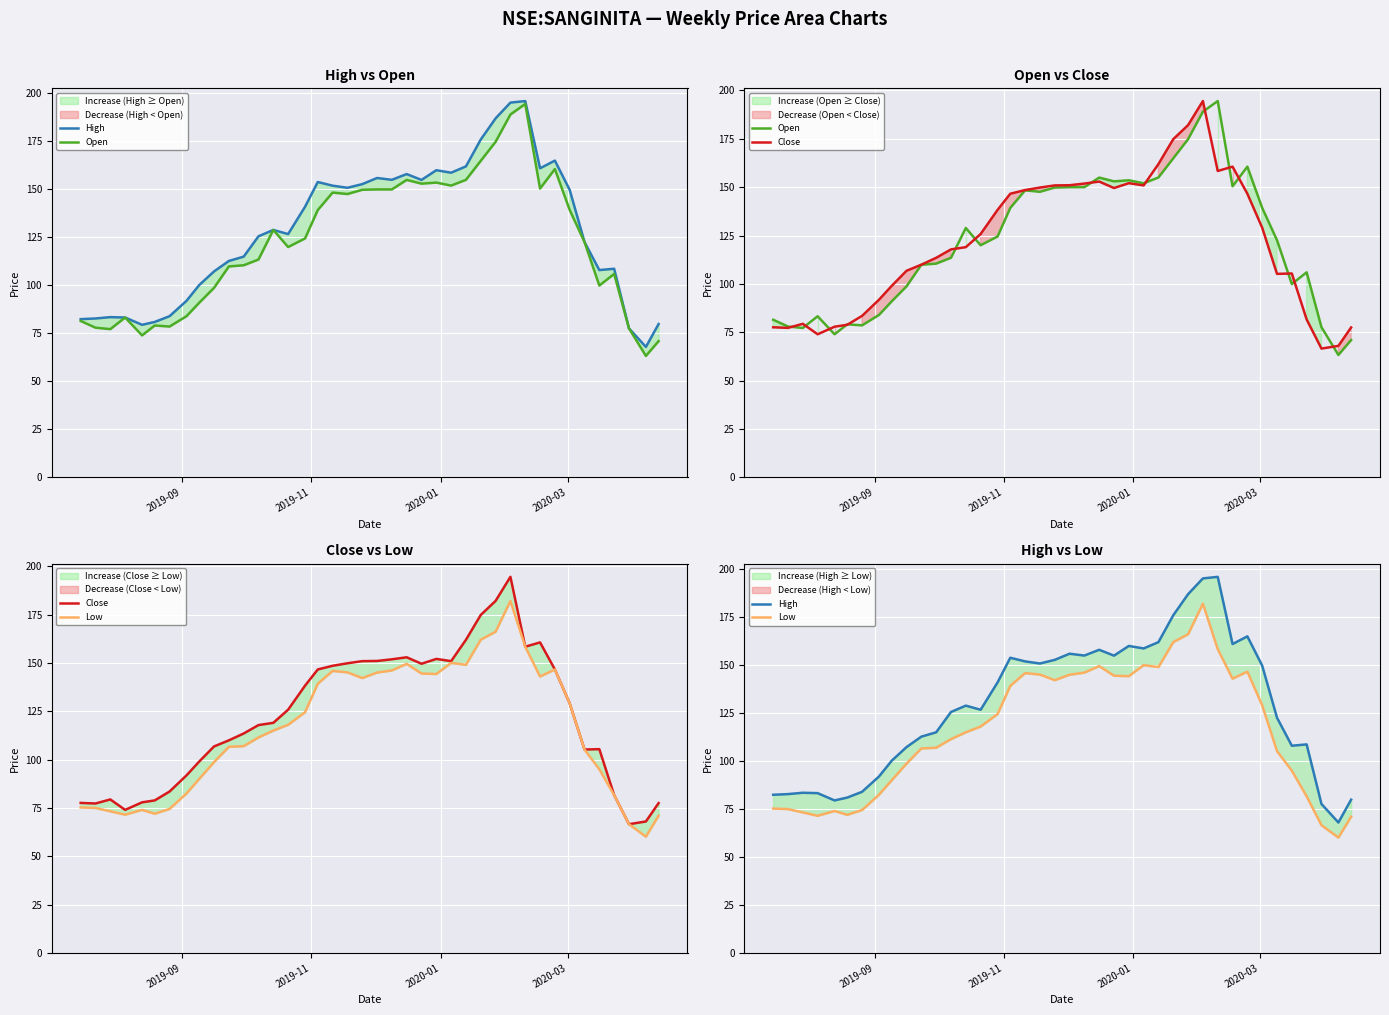

True or false: Low and High cross at least once.

False